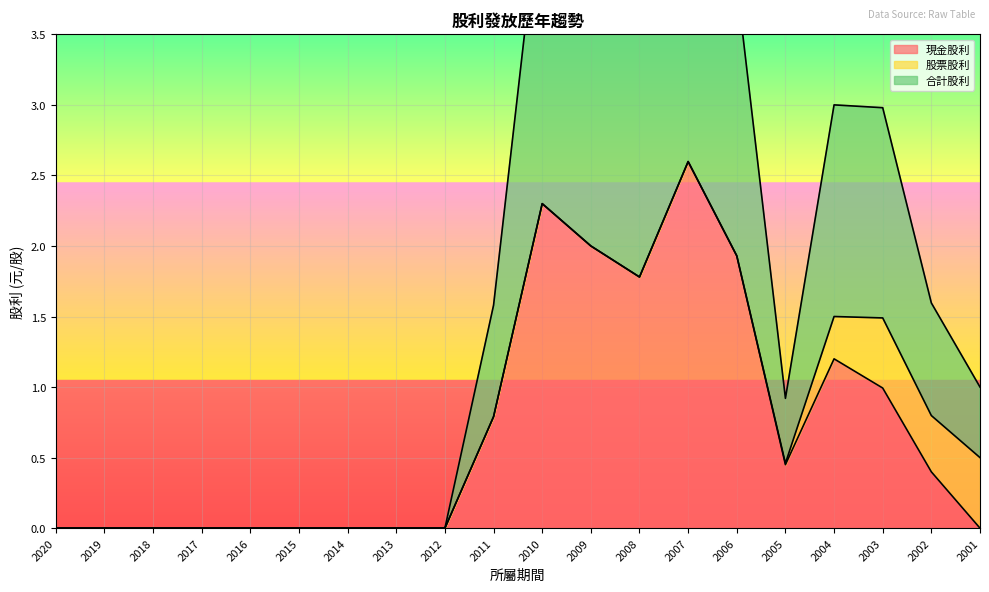

Which series has the largest total across all categories?

合計股利